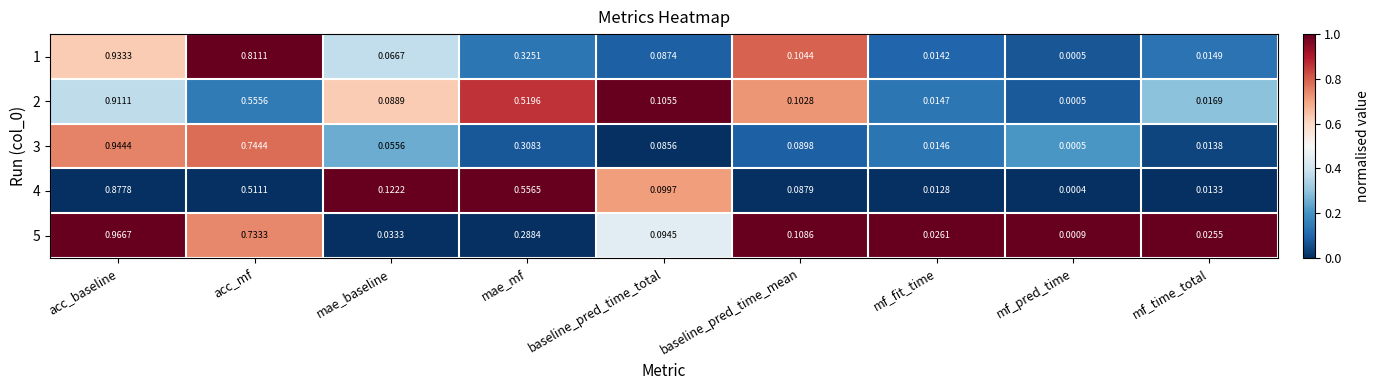

Which category has the lowest value in the 3 series?

mf_pred_time